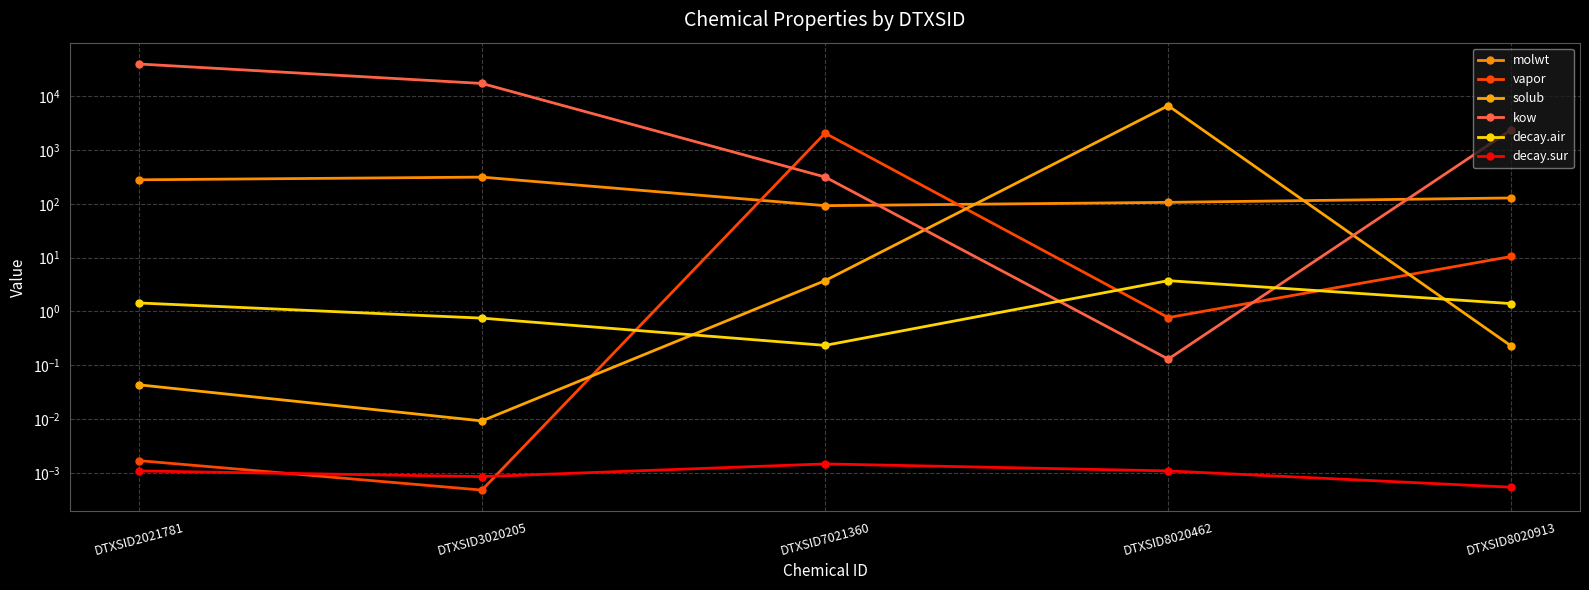

Is the value of vapor at DTXSID3020205 greater than the value of solub at DTXSID2021781?

No